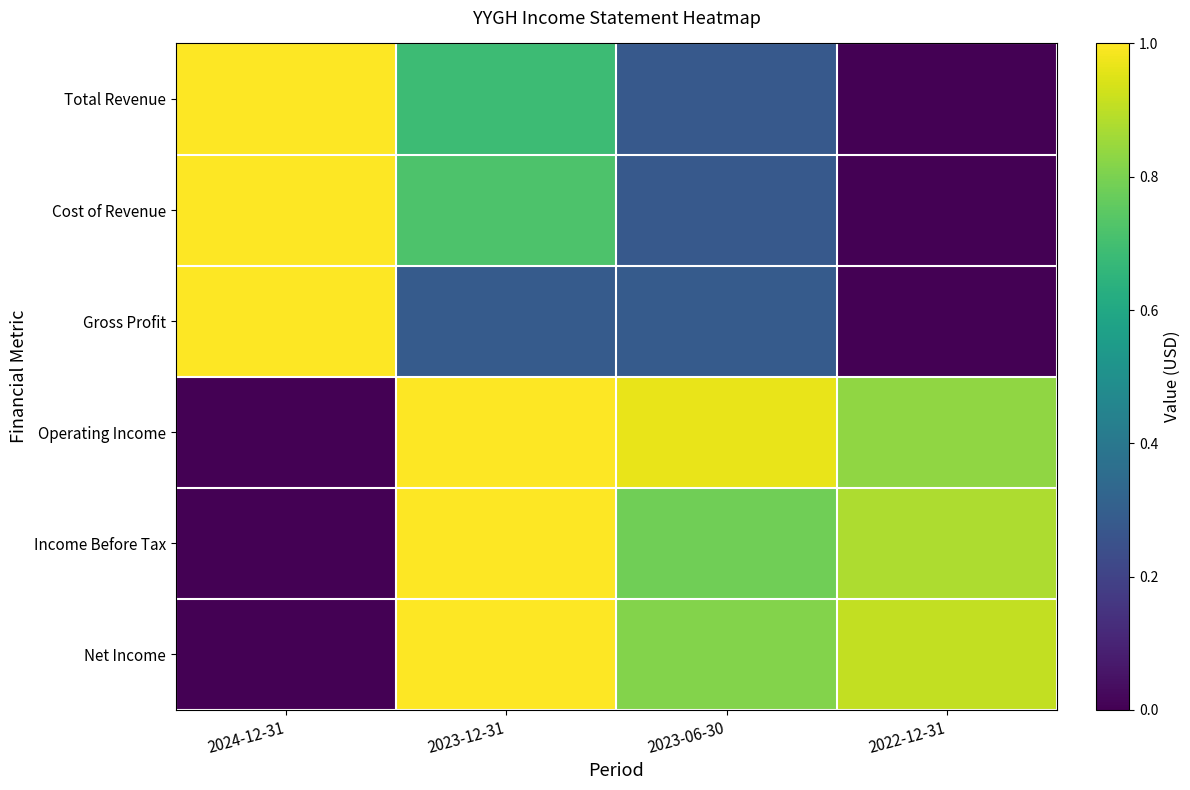

Reading left to right, list all the values displayed in this chart.

Total Revenue: 2024-12-31=1.0	2023-12-31=0.7	2023-06-30=0.3	2022-12-31=0.0
Cost of Revenue: 2024-12-31=1.0	2023-12-31=0.7	2023-06-30=0.3	2022-12-31=0.0
Gross Profit: 2024-12-31=1.0	2023-12-31=0.3	2023-06-30=0.3	2022-12-31=0.0
Operating Income: 2024-12-31=0.0	2023-12-31=1.0	2023-06-30=1.0	2022-12-31=0.8
Income Before Tax: 2024-12-31=0.0	2023-12-31=1.0	2023-06-30=0.8	2022-12-31=0.9
Net Income: 2024-12-31=0.0	2023-12-31=1.0	2023-06-30=0.8	2022-12-31=0.9